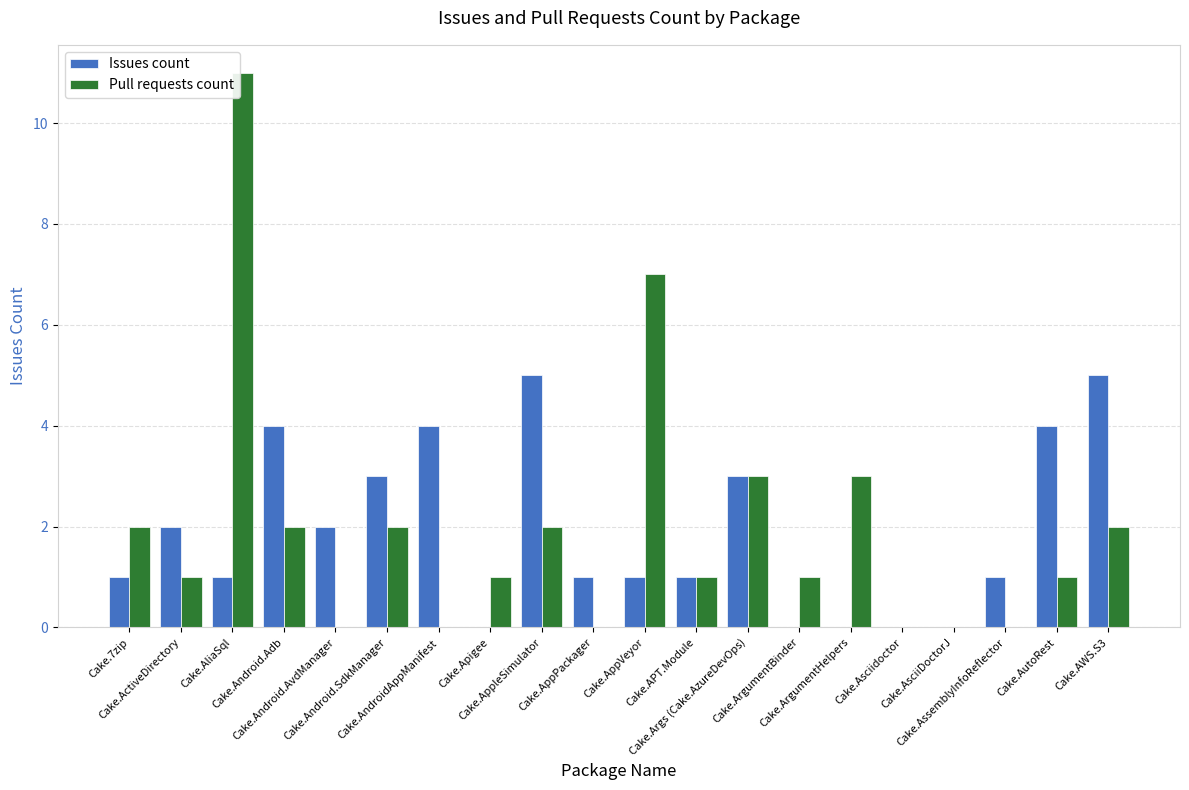

What is the maximum value for Pull requests count?

11